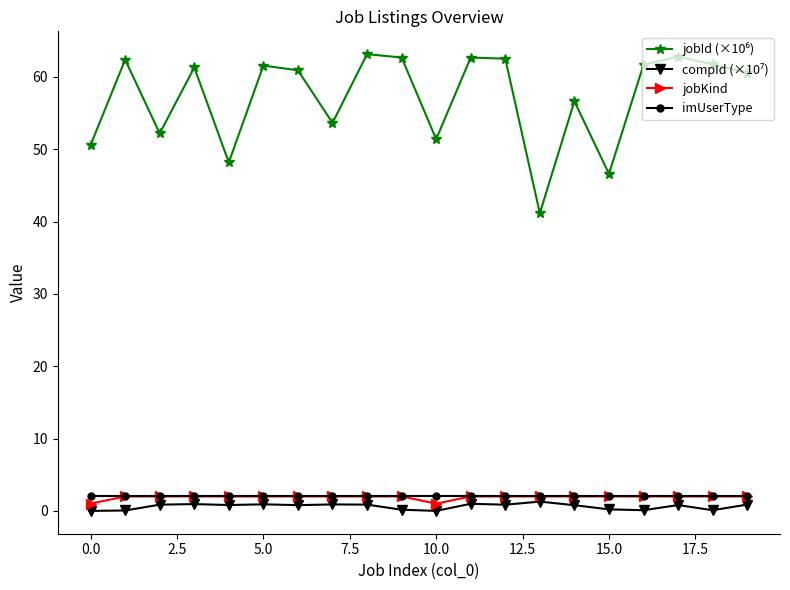

What is the value of the imUserType point at the 13th from the left?

2.0